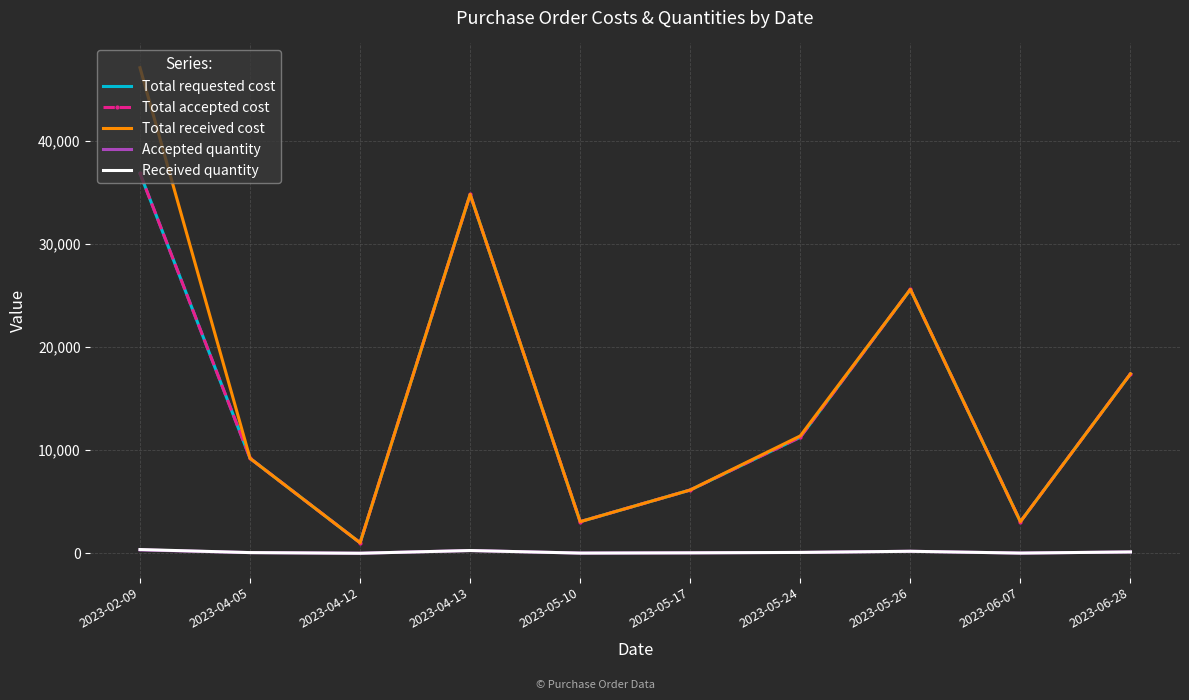

True or false: Received quantity and Total requested cost intersect in this chart.

False